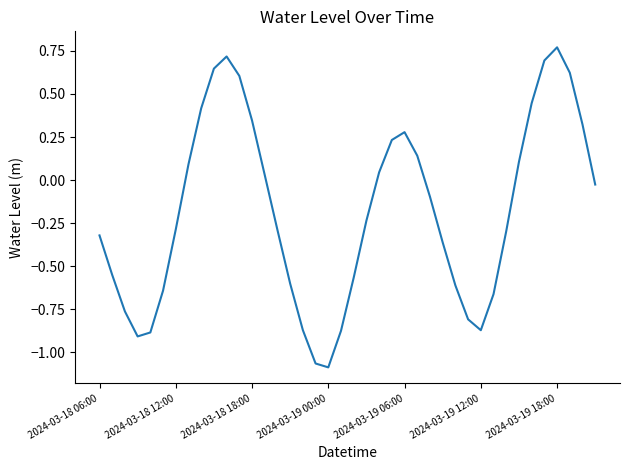

What is the difference between the maximum and minimum values?

1.9